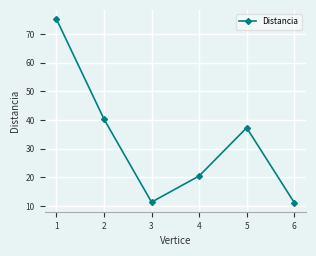

What is the change in value from 1 to 2?

-34.9